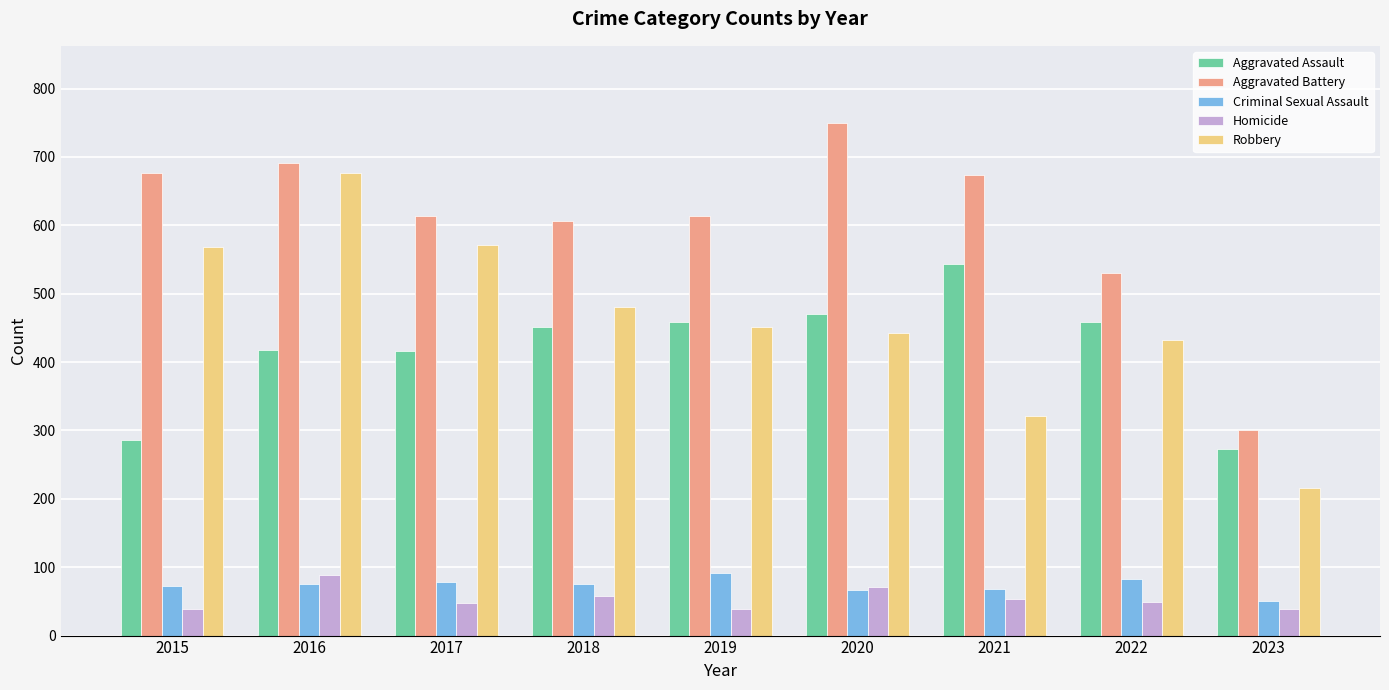

At which label does Robbery reach its peak?

2016